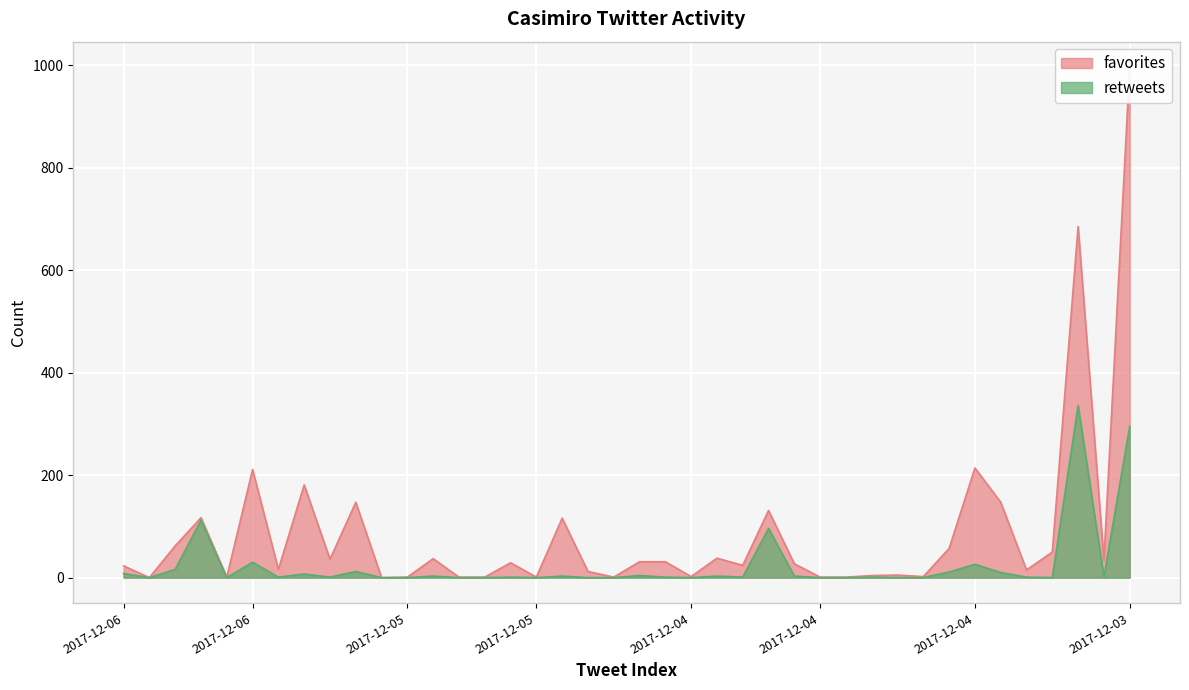

At which label does retweets reach its peak?

2017-12-03